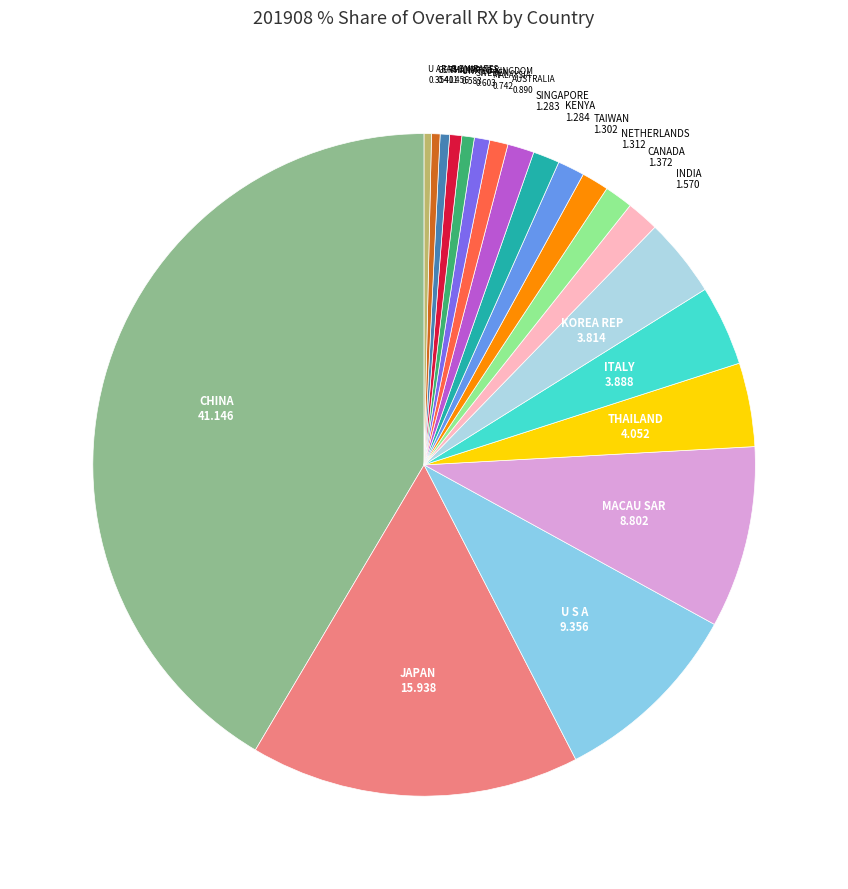

Does any single category account for the majority?

No